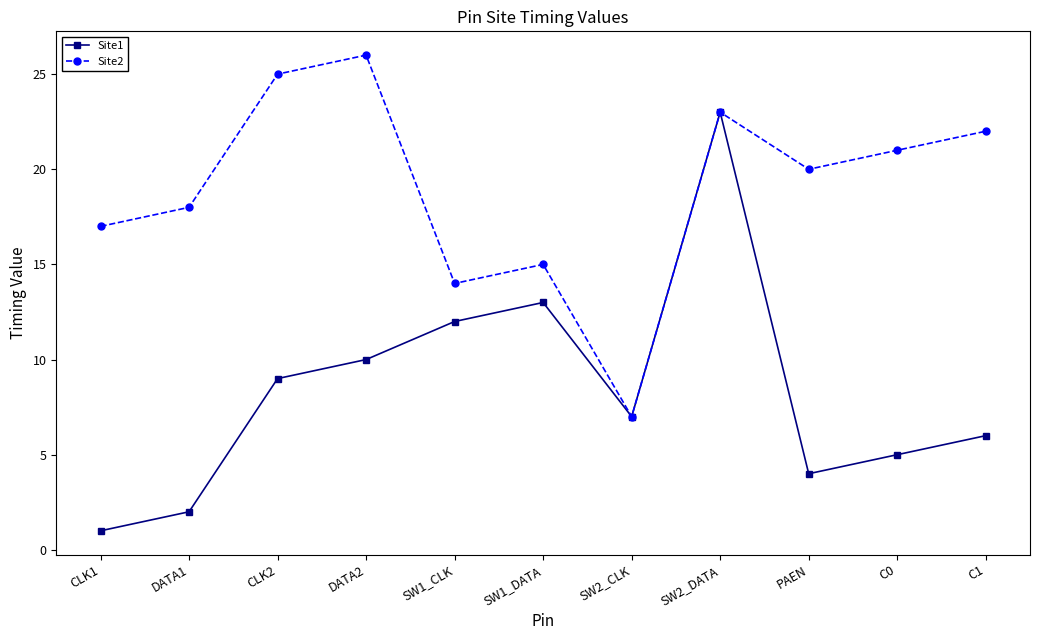

Which series has the widest spread of values?

Site1